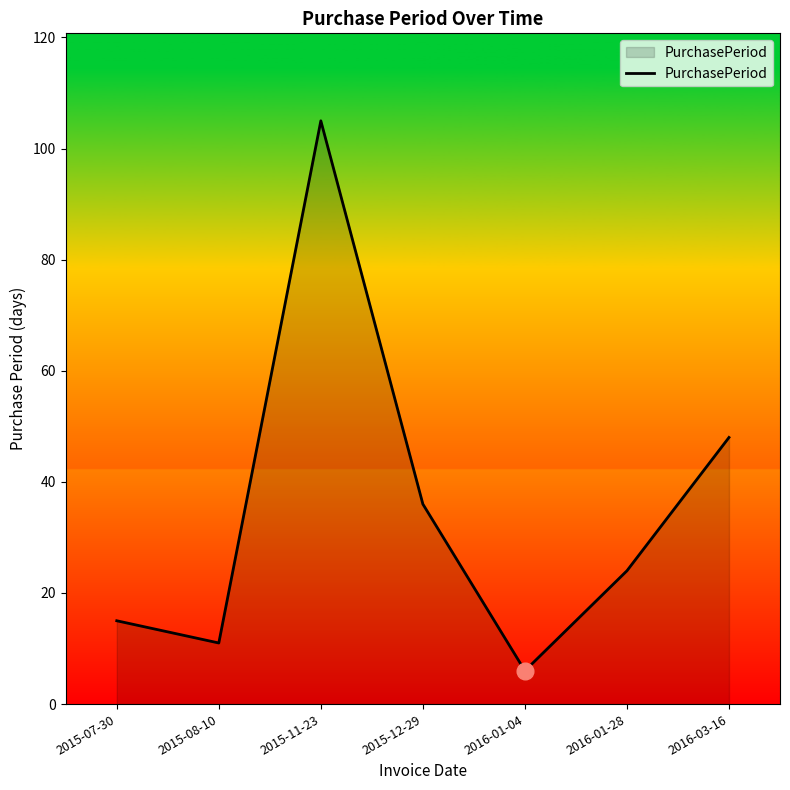

True or false: the data shows 10 at 2016-01-04.

False